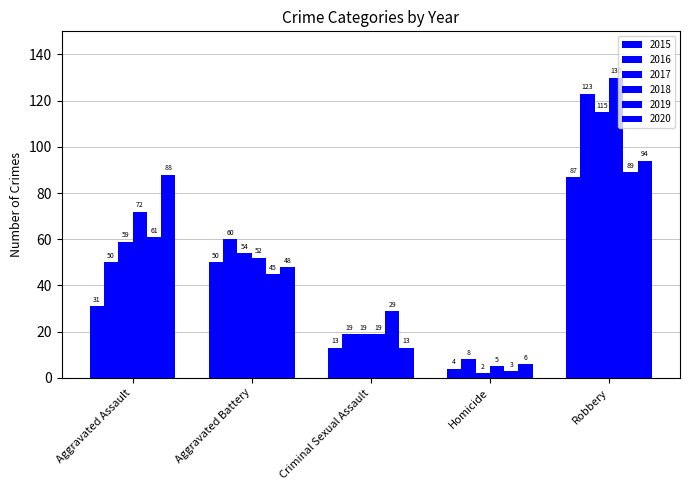

What is the highest value of the 2018 series?

130